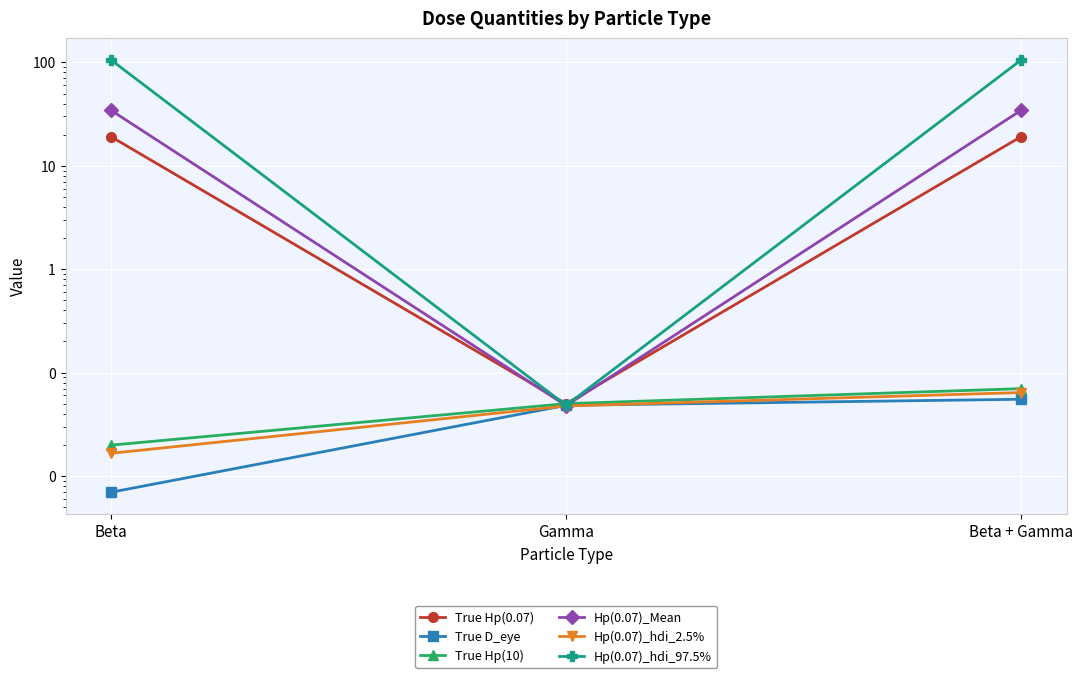

Is the value of True Hp(0.07) at Gamma greater than the value of True Hp(10) at Beta + Gamma?

No